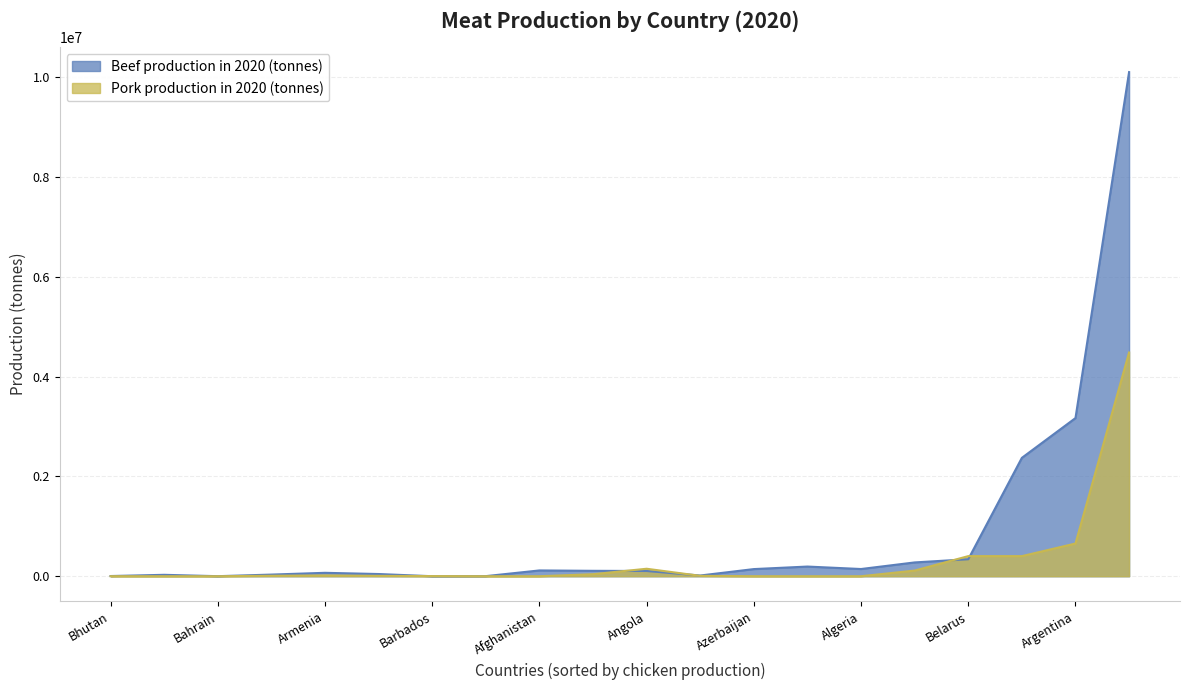

How many distinct data groups are displayed?

2